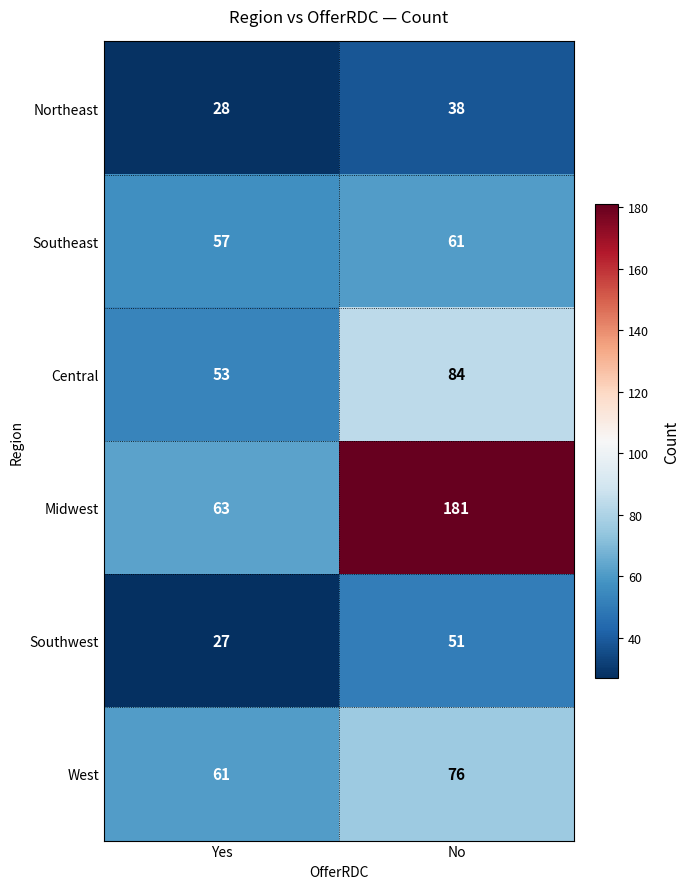

What is the sum of the Southwest values at Yes and No?

78